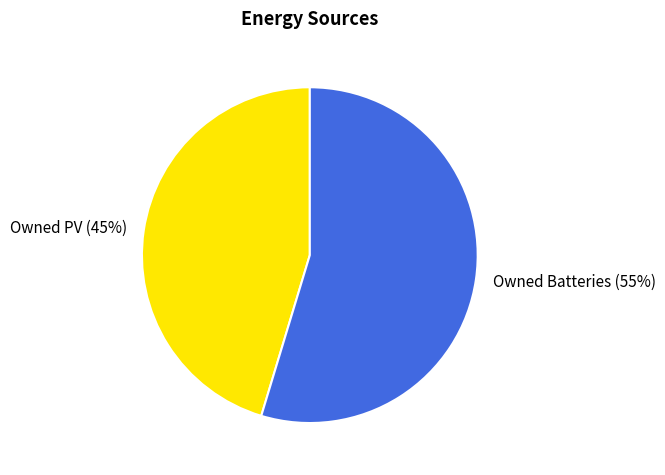

Combined, do Owned Batteries and Owned PV account for over 50%?

Yes